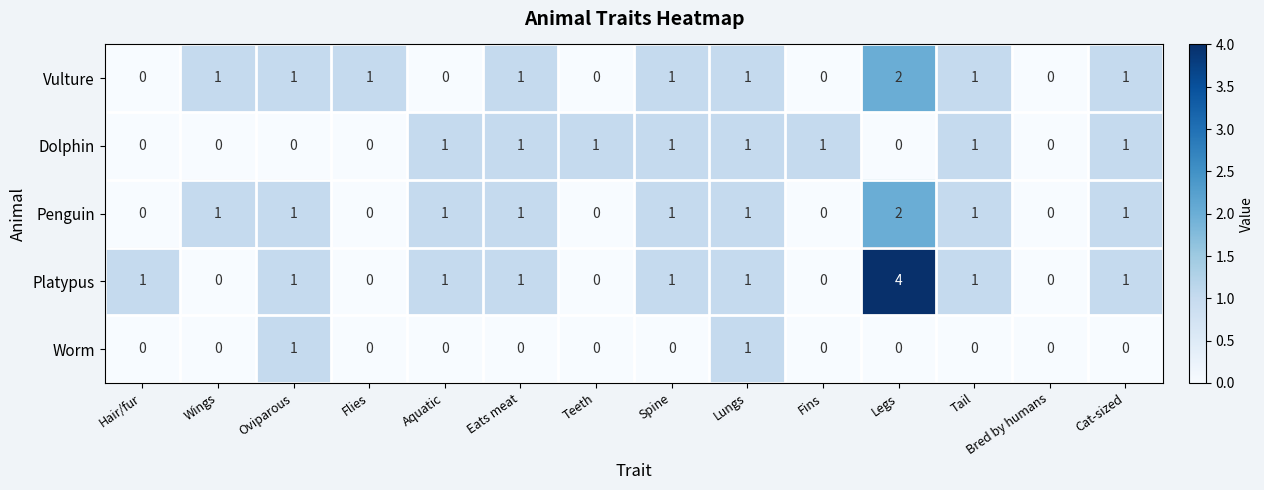

Which series changed the most between Oviparous and Tail?

Dolphin